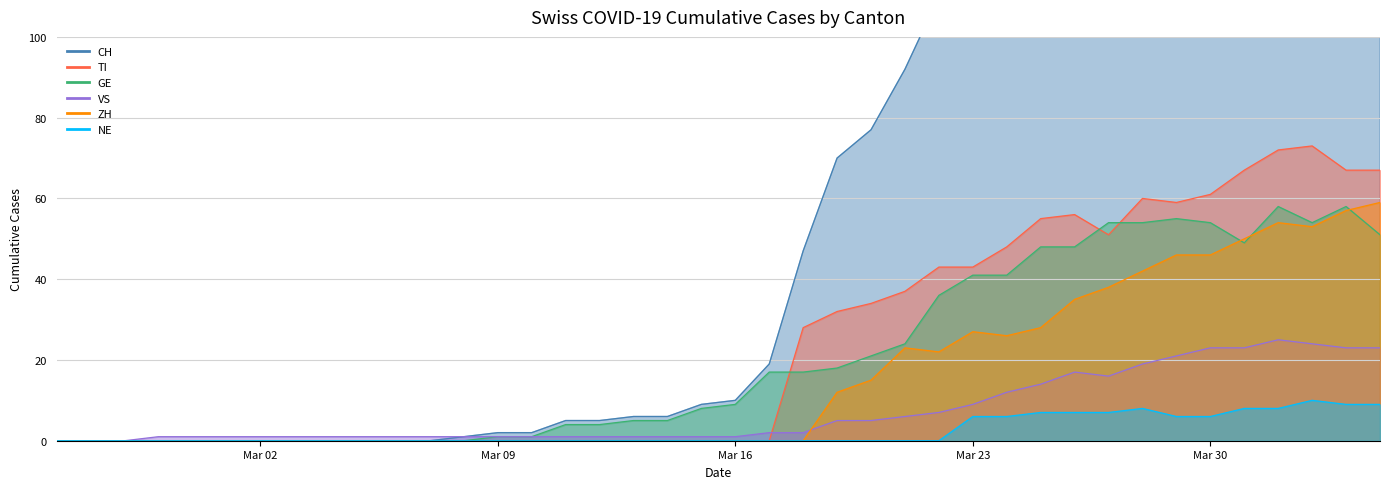

What are all the series names shown in the legend?

CH, TI, GE, VS, ZH, NE